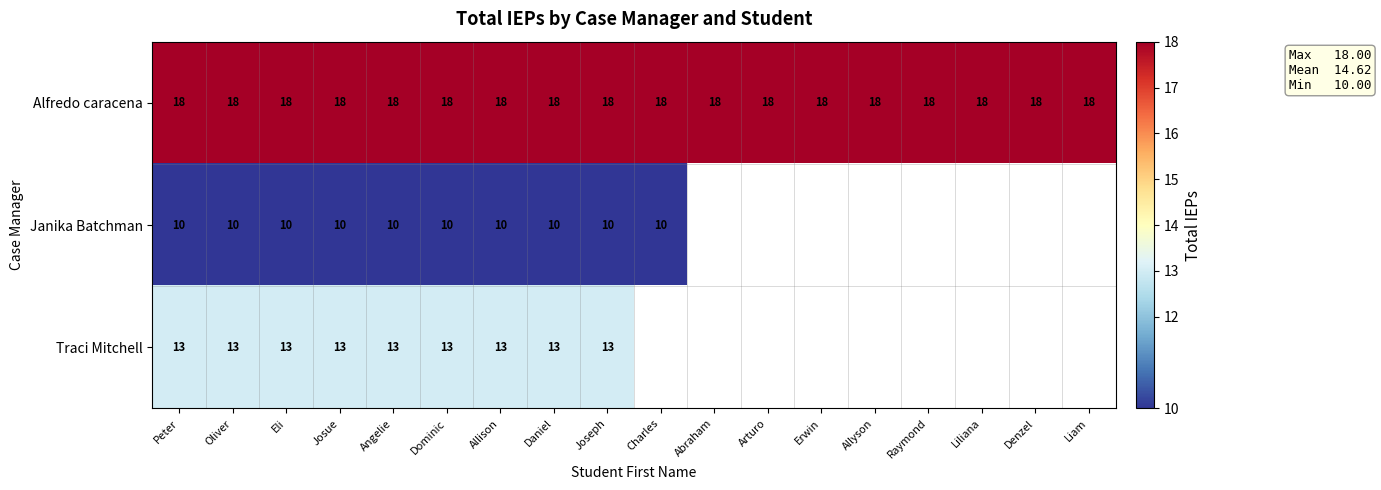

Which label corresponds to the largest value in the chart?

Peter